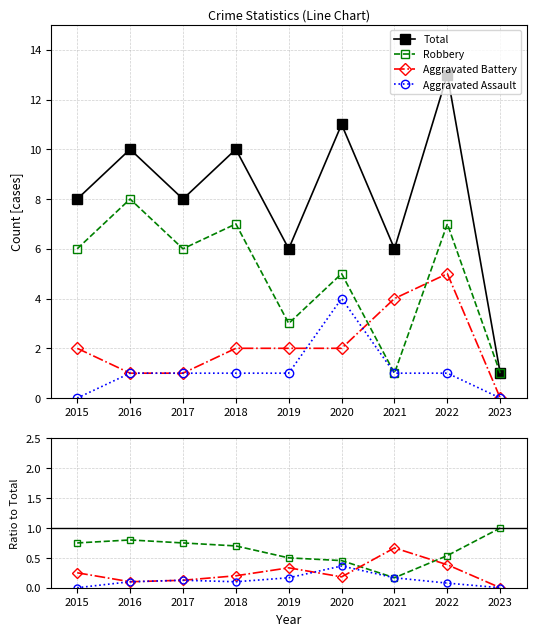

What are all the series names shown in the legend?

Total, Robbery, Aggravated Battery, Aggravated Assault